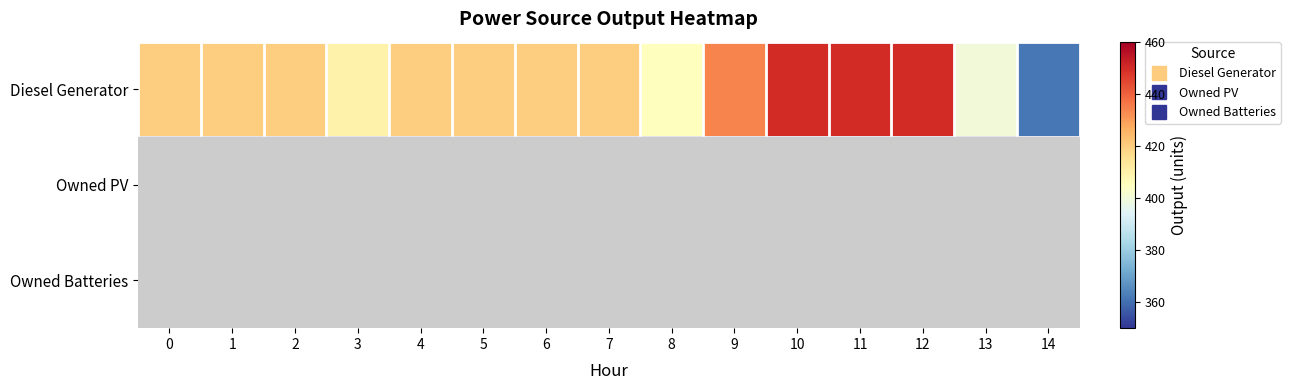

Reading left to right, what are all the values shown in this chart?

Diesel Generator: 0=420	1=420	2=420	3=410	4=420	5=420	6=420	7=420	8=405	9=434	10=450	11=450	12=450	13=400	14=362
Owned PV: 0=0	1=0	2=0	3=0	4=0	5=0	6=0	7=0	8=0	9=0	10=0	11=0	12=0	13=0	14=0
Owned Batteries: 0=0	1=0	2=0	3=0	4=0	5=0	6=0	7=0	8=0	9=0	10=0	11=0	12=0	13=0	14=0